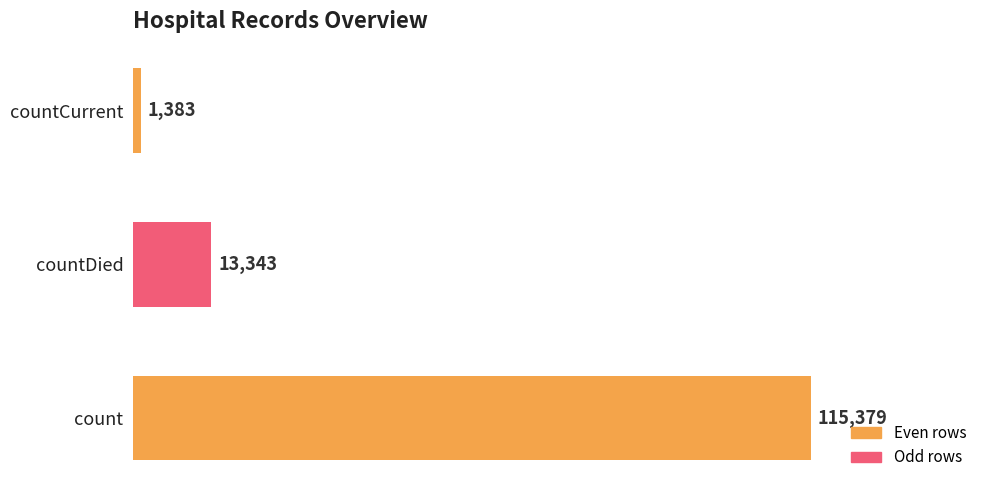

What is the average value?

43368